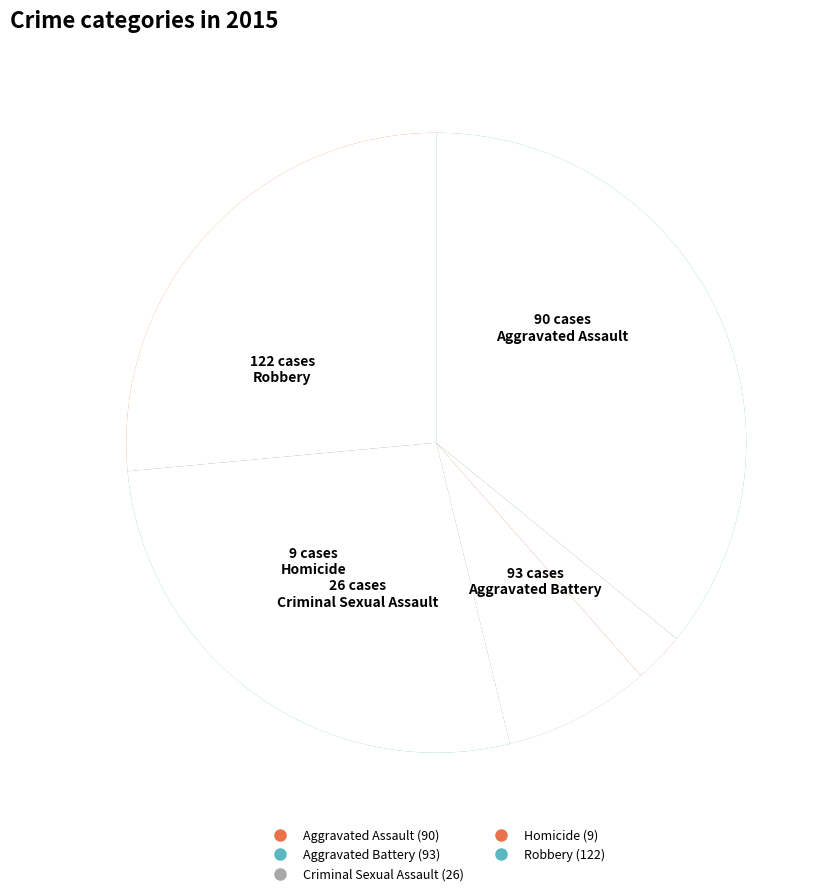

Count the number of slices in the pie.

5